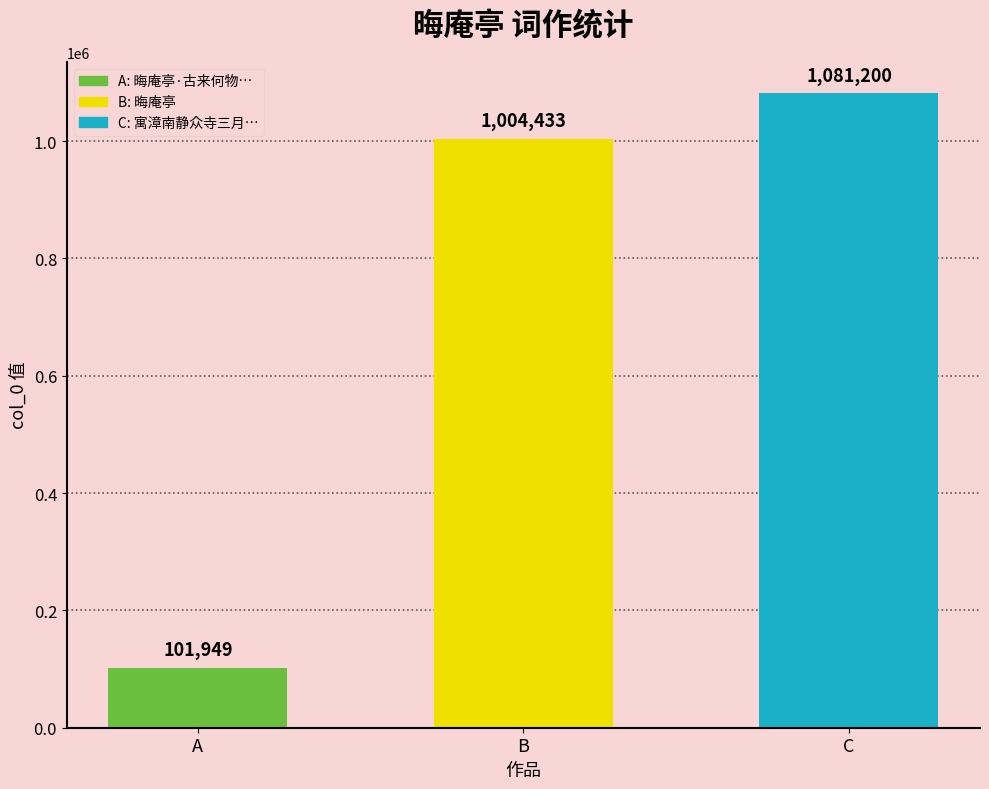

Is it true that the value at B is 1004433?

True